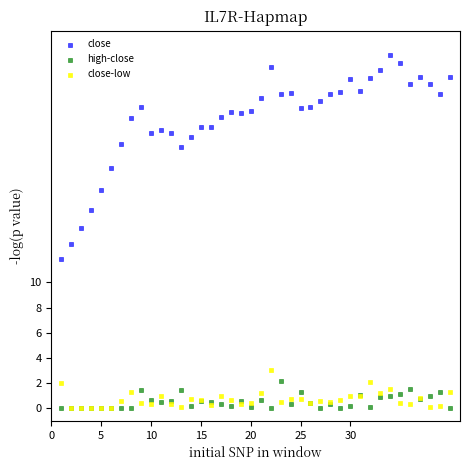

Which series has the largest Y range (max minus min)?

close